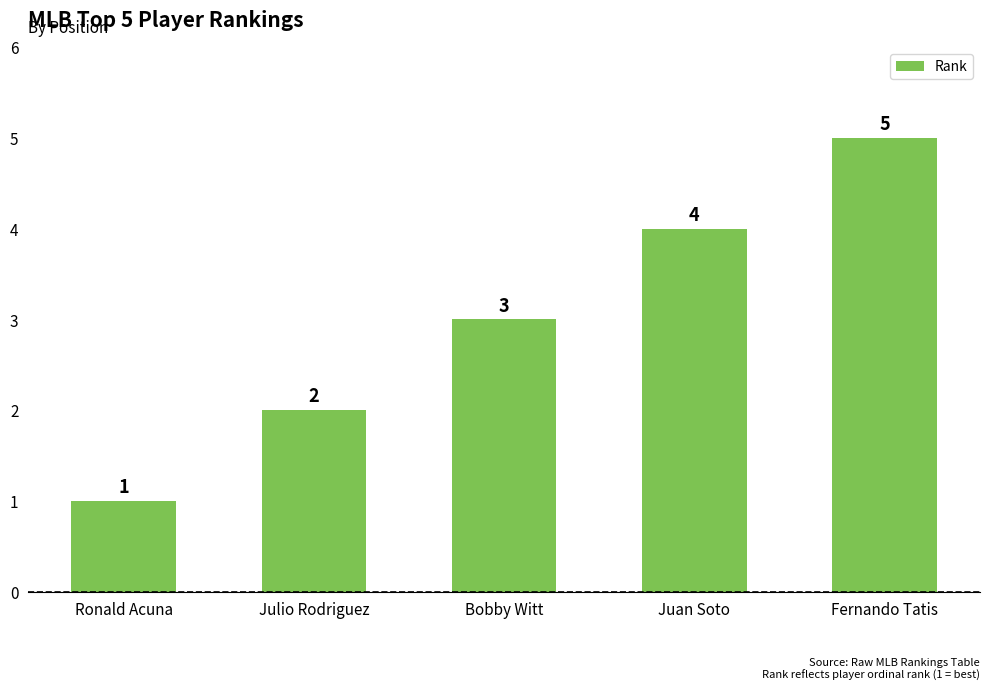

Read the value at Bobby Witt.

3